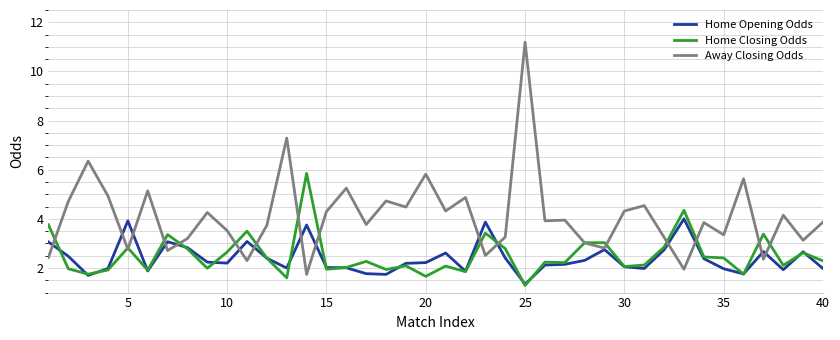

What is the minimum value shown in the chart?

1.3